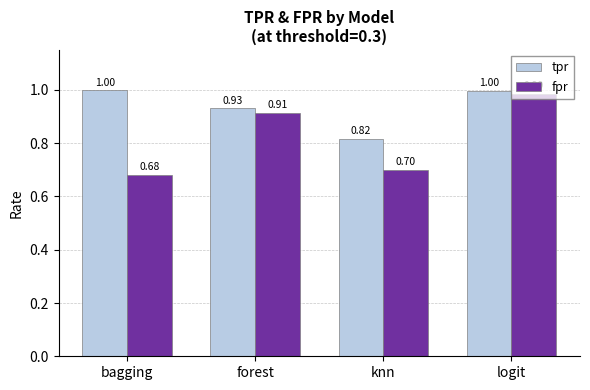

What is the difference between the maximum and minimum values in the fpr series?

0.3